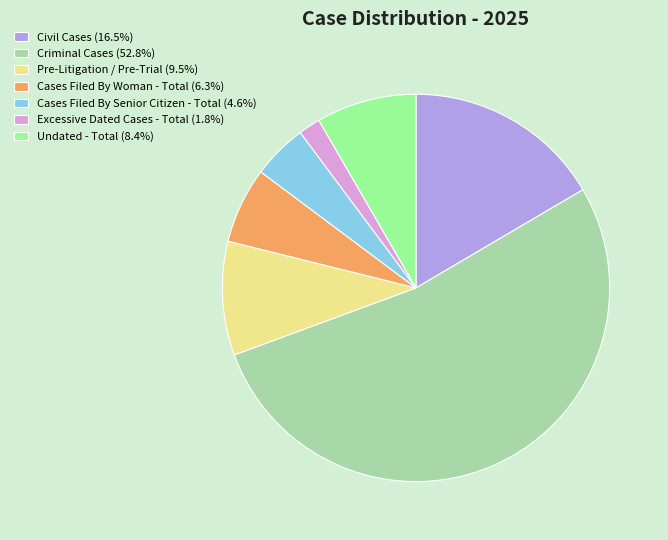

Rank the categories by value from highest to lowest.

Criminal Cases, Civil Cases, Pre-Litigation / Pre-Trial, Undated - Total, Cases Filed By Woman - Total, Cases Filed By Senior Citizen - Total, Excessive Dated Cases - Total